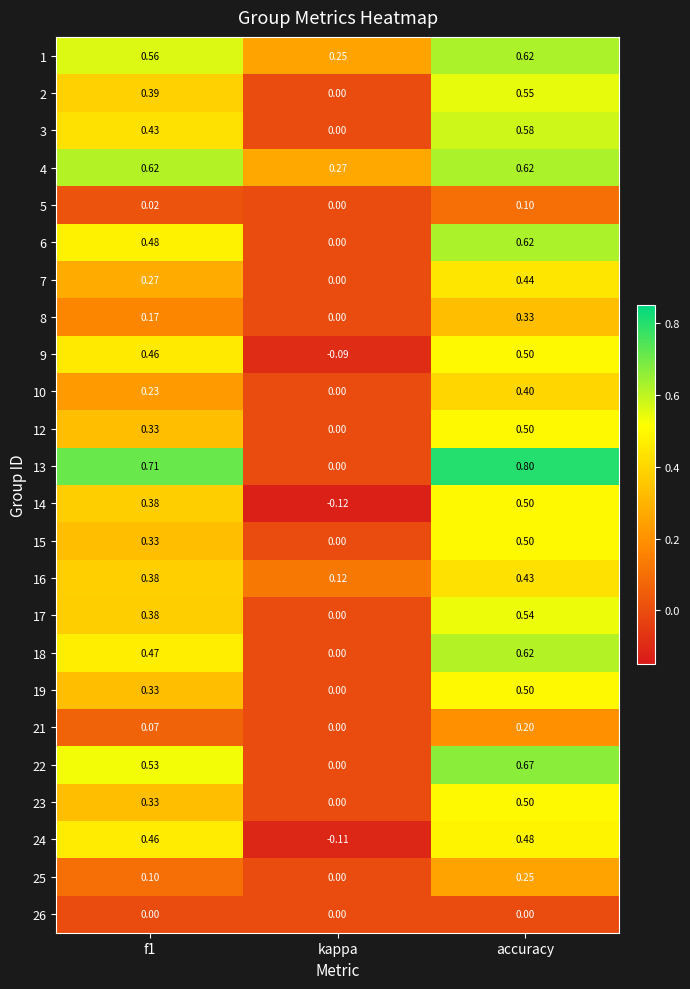

Which category has the highest value across all series?

accuracy